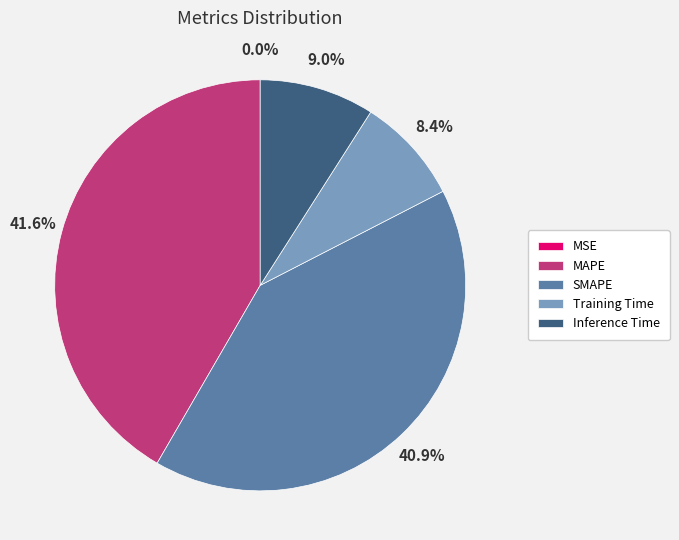

To the nearest percent, what percentage of the pie is Inference Time?

9%